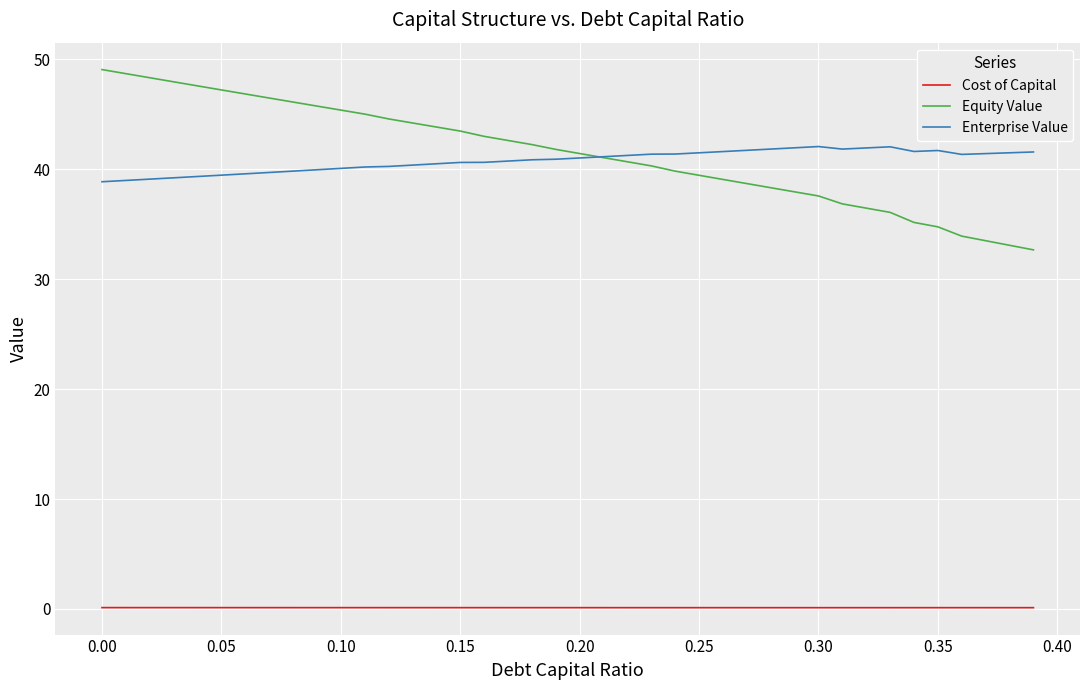

Which series has the widest spread of values?

Equity Value